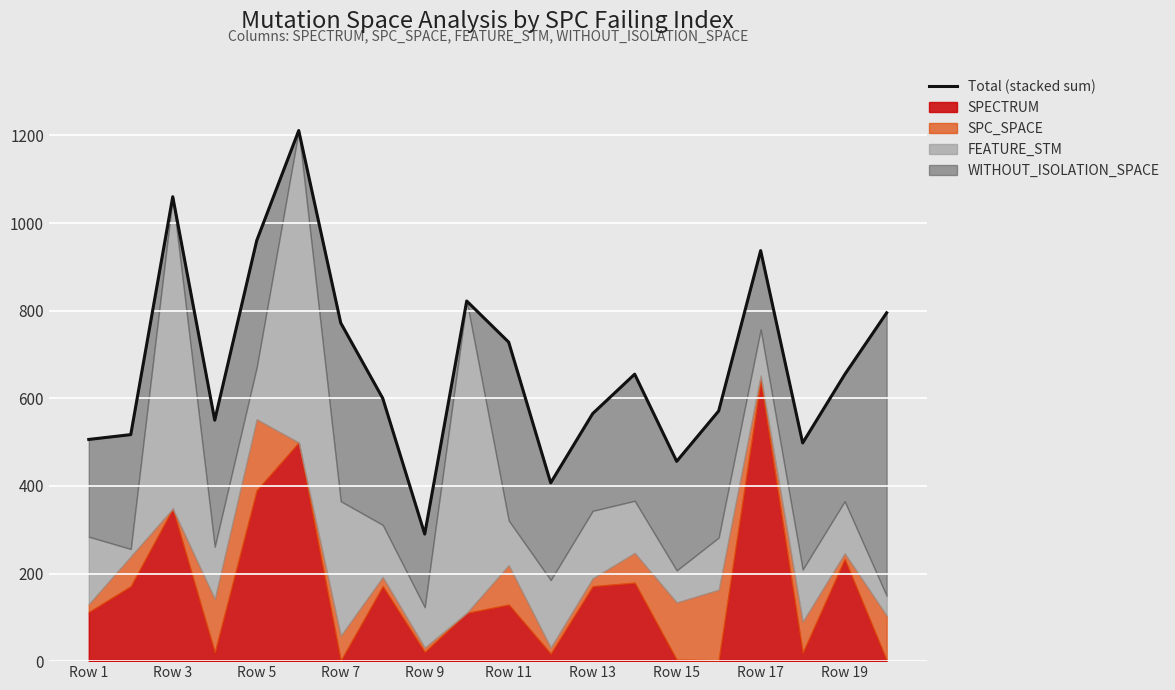

What is the maximum value shown in the chart?

1211